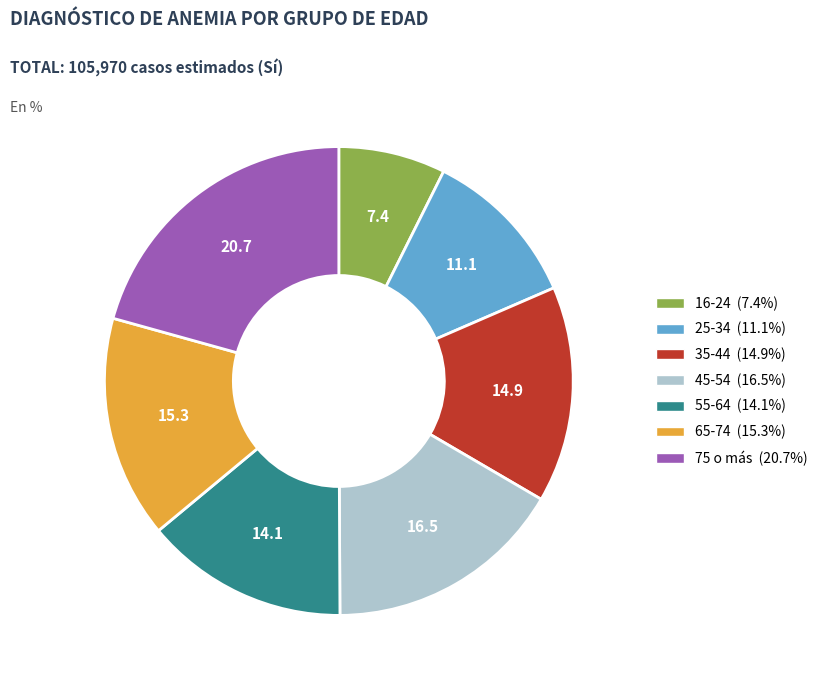

Is there any slice that represents more than half of the pie?

No